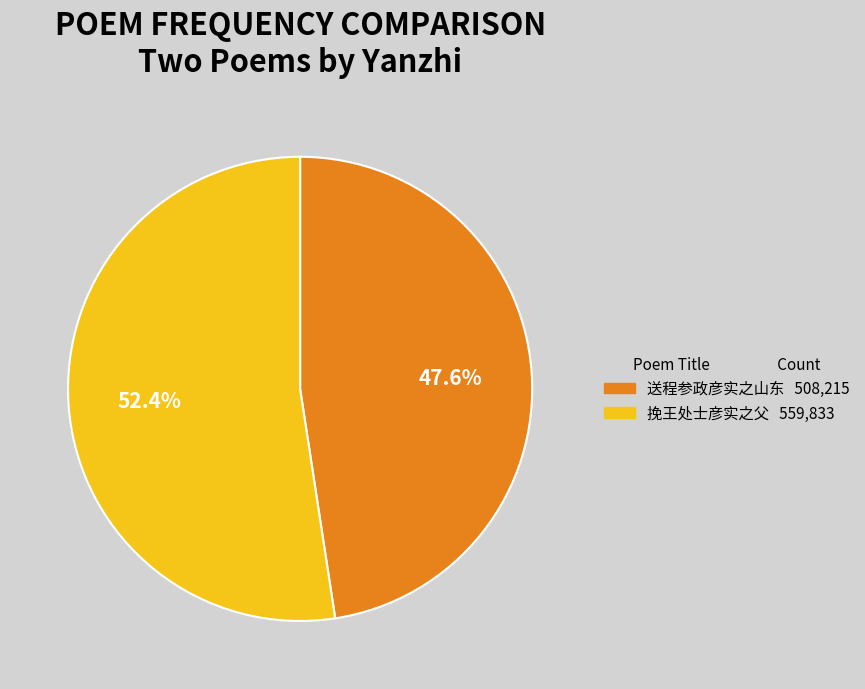

Approximately how many times larger is the value at 送程参政彦实之山东 compared to 挽王处士彦实之父?

0.9